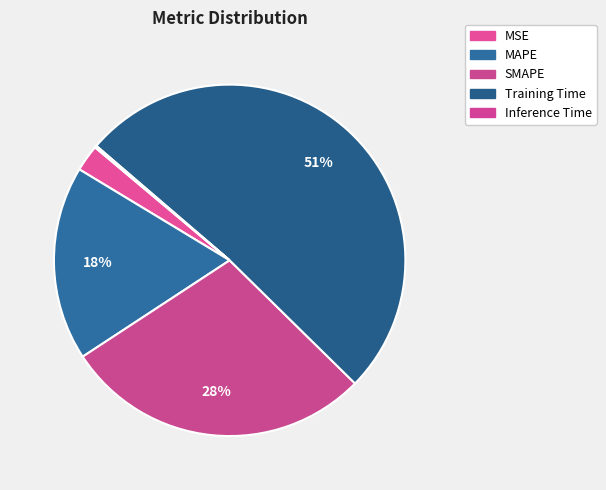

To the nearest percent, what percentage of the pie is MSE?

2%